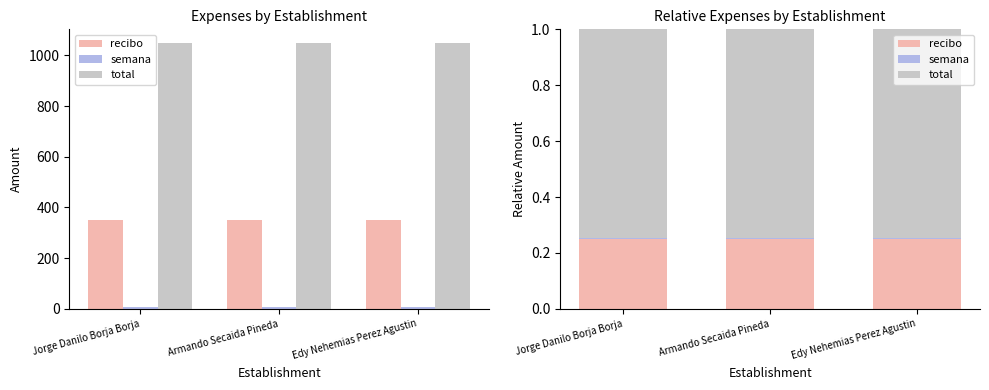

True or false: semana has a value of 0.0 at Armando Secaida Pineda.

True